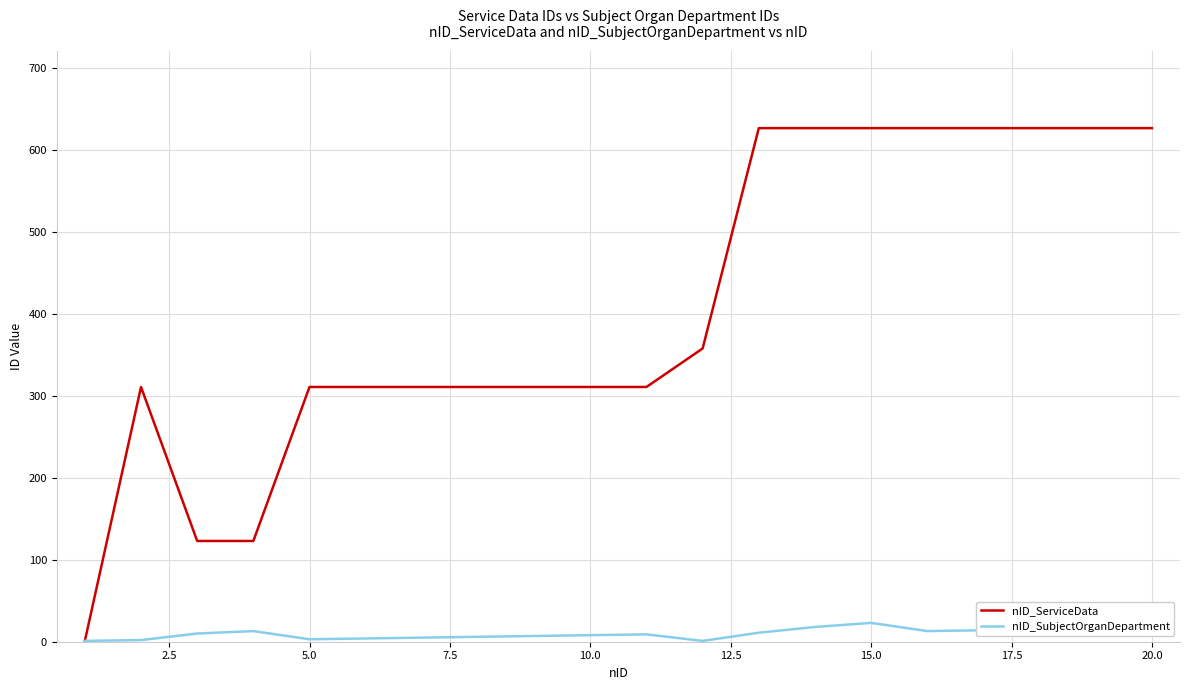

How many data points in nID_SubjectOrganDepartment are less than 10?

10